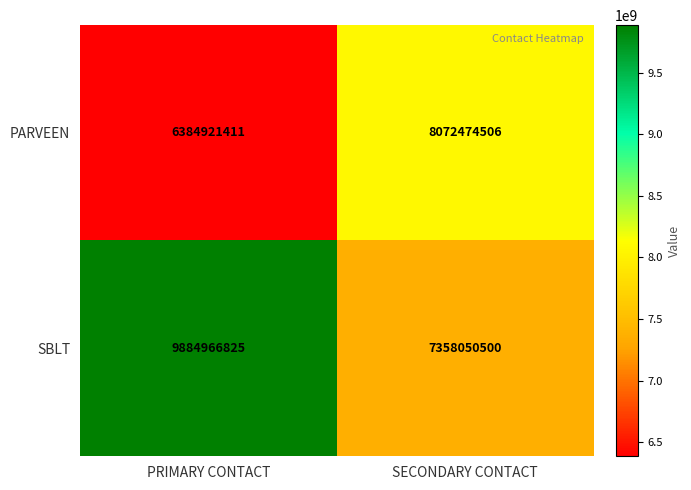

Rank the series by their average value, from highest to lowest.

SBLT, PARVEEN